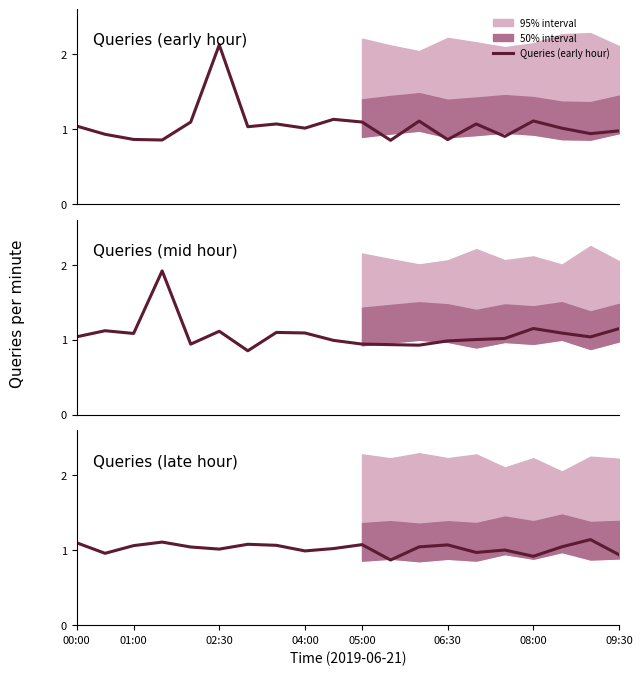

Where does the Queries (late hour) series first go above 1?

00:00